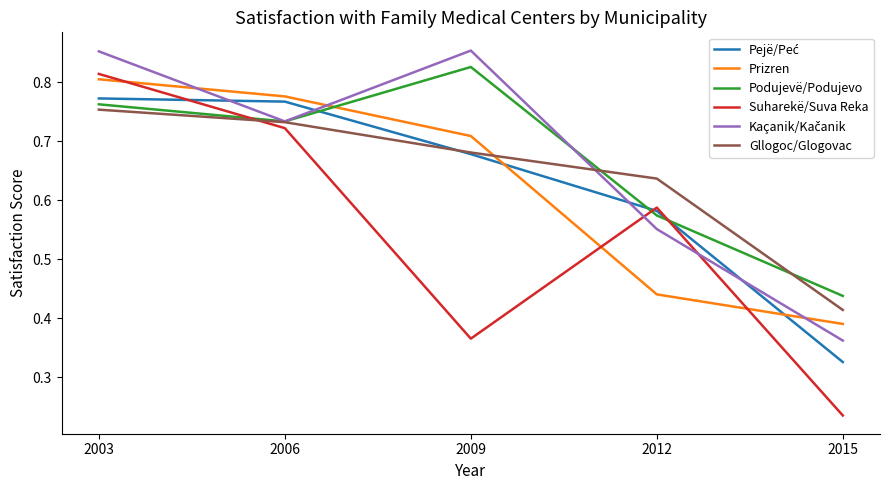

What is the difference between the highest and lowest values at 2009?

0.5